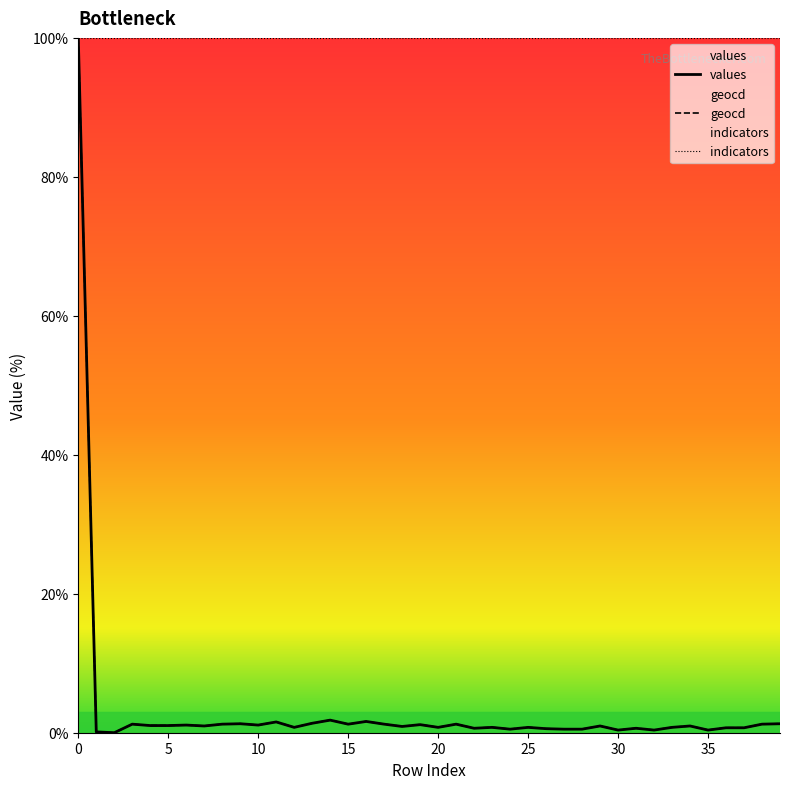

In values, how many points are lower than both neighbors (excluding endpoints)?

12